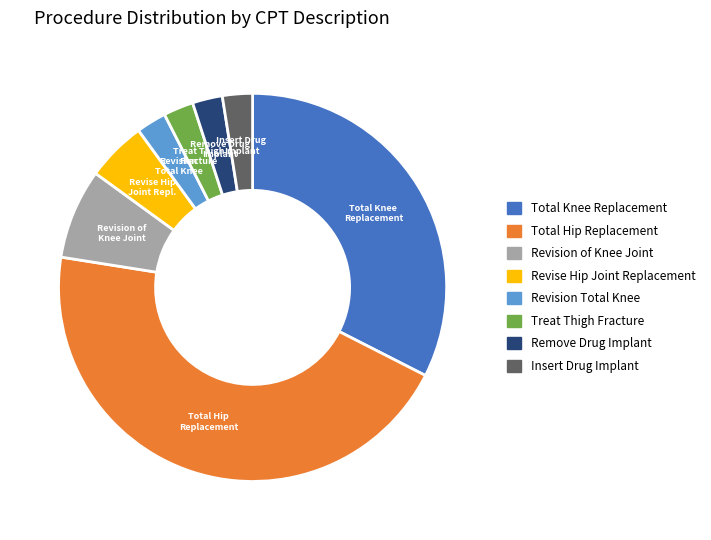

Does Total Hip Replacement account for over 50% of the chart?

No